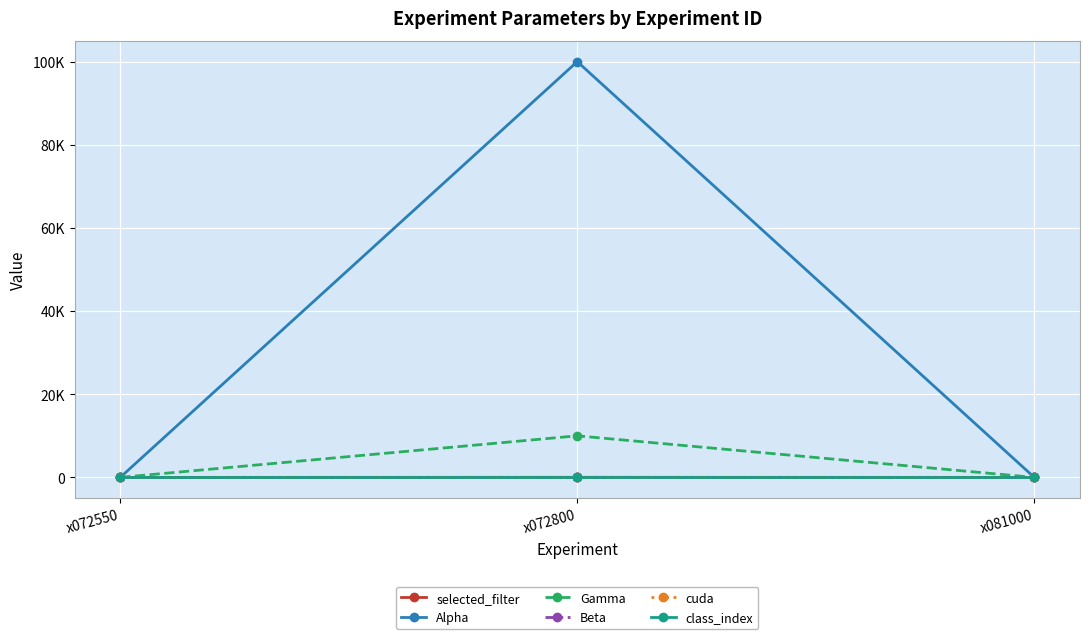

Rank the series at x081000 from lowest to highest value.

selected_filter, class_index, Alpha, Gamma, Beta, cuda